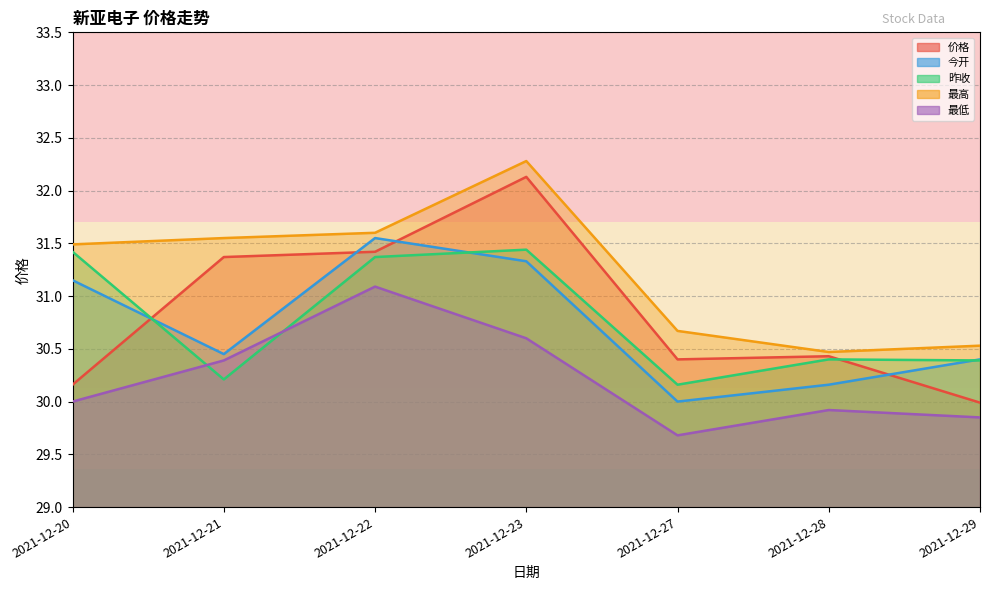

What is the approximate value of 价格 at 2021-12-21?

31.4